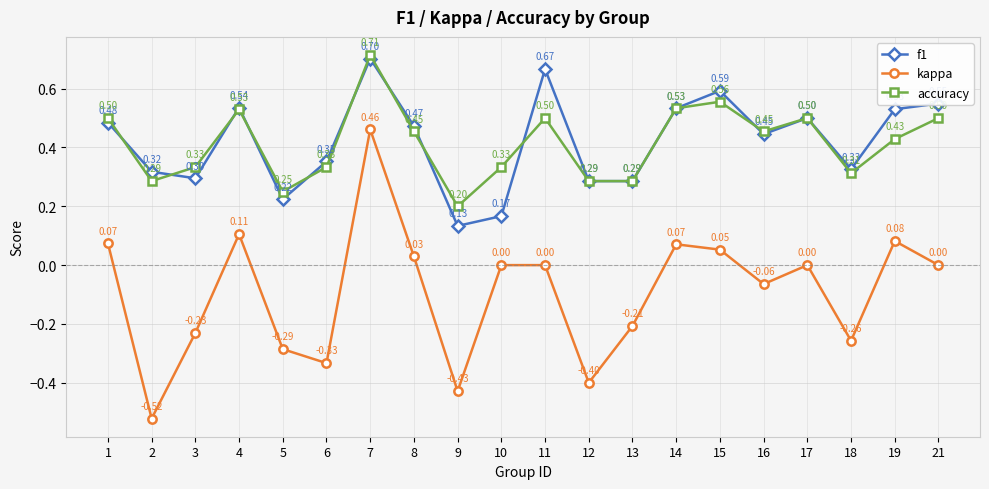

True or false: kappa and accuracy cross at least once.

False